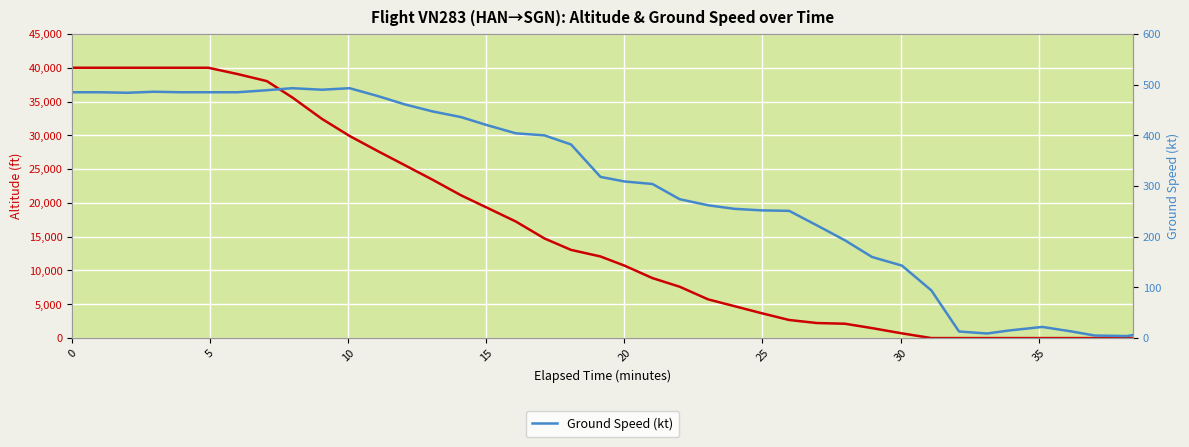

How many values in Altitude (ft) are above zero?

31